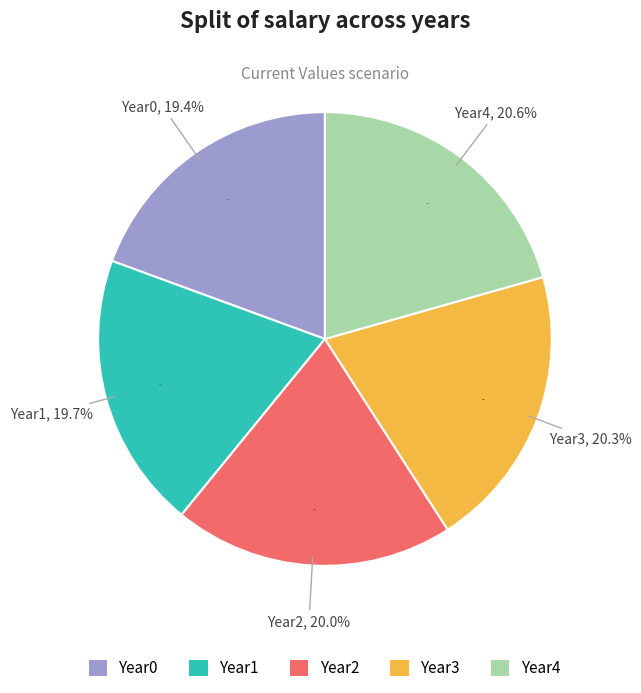

What percentage is the Year0 slice, to the nearest percent?

19%